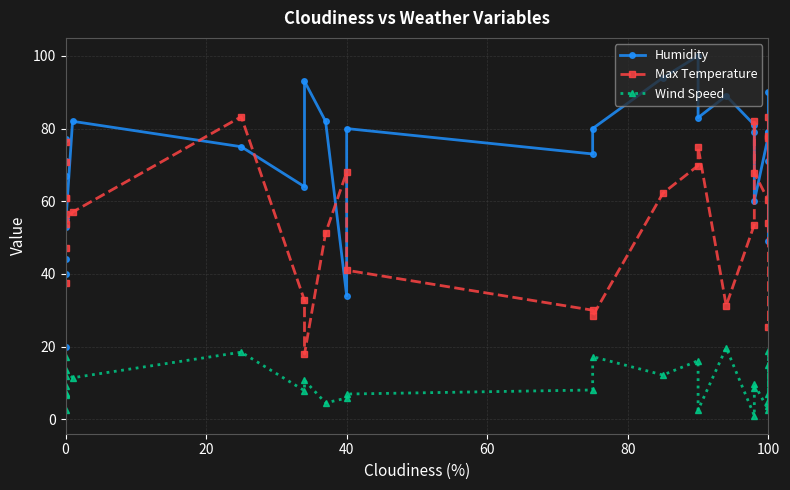

What are all the series names shown in the legend?

Humidity, Max Temperature, Wind Speed